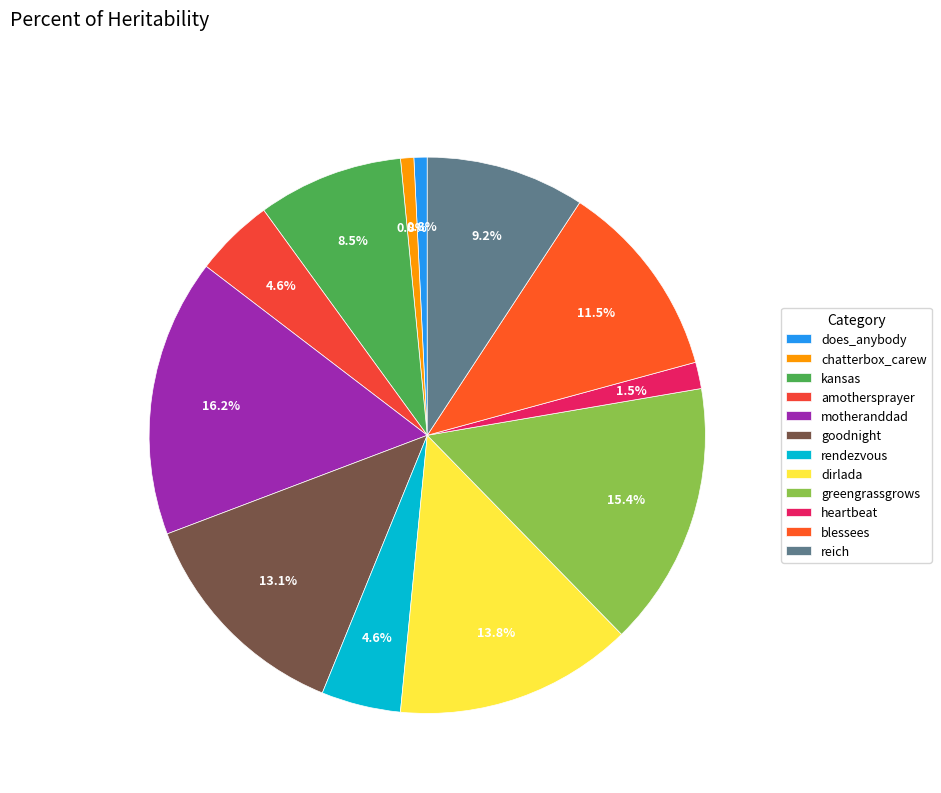

What is the total percentage of motheranddad and blessees?

27.7%